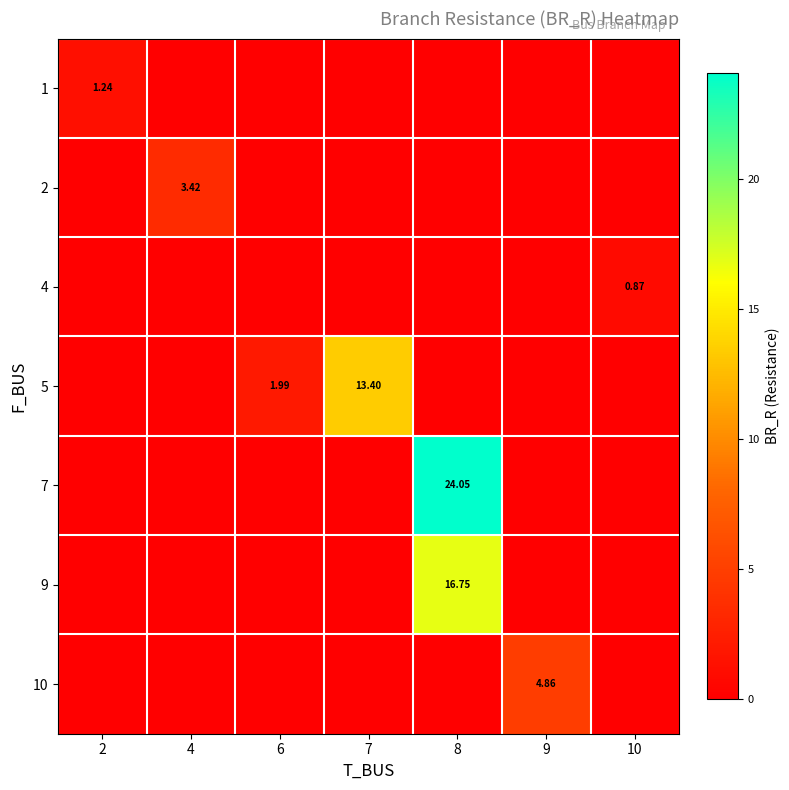

Rank the series at 10 from lowest to highest value.

1, 2, 5, 7, 9, 10, 4